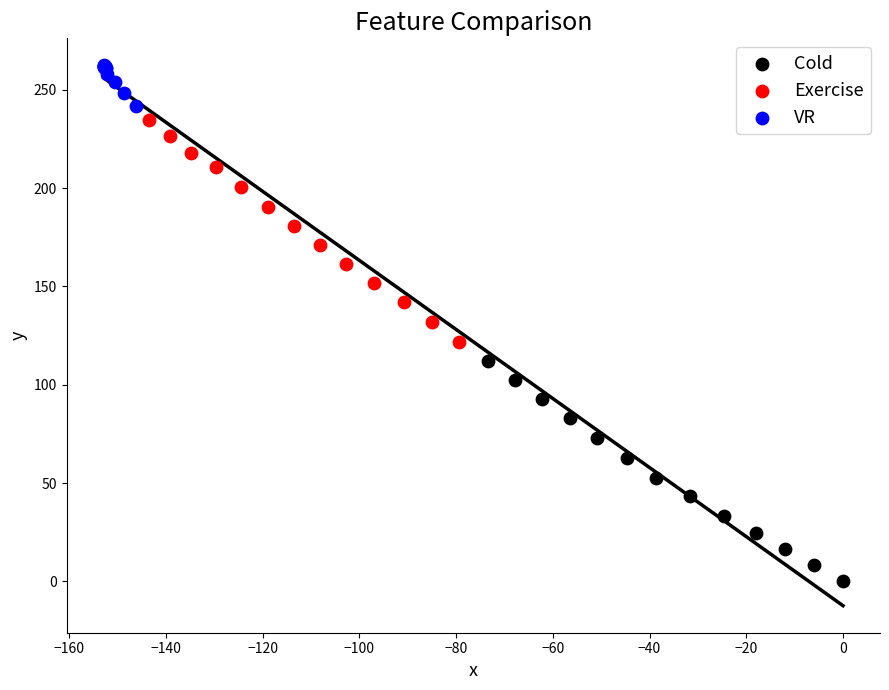

Which series reaches the maximum Y coordinate?

VR